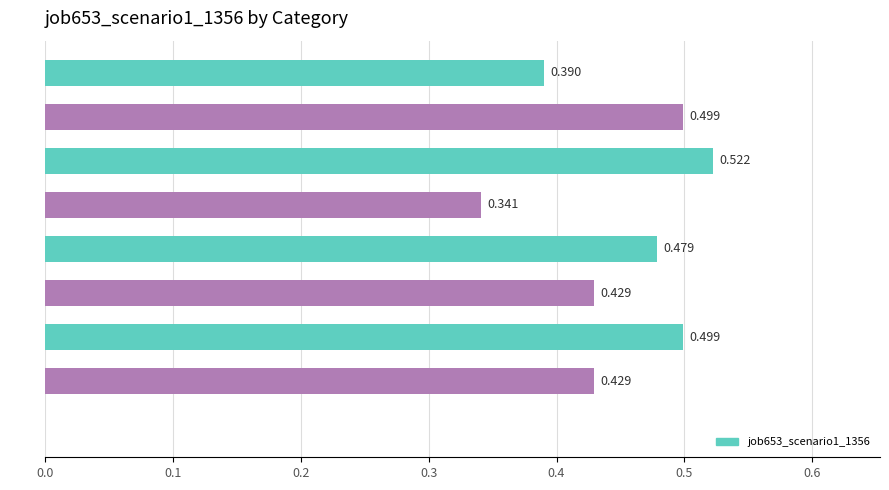

Are the bars horizontal?

Yes